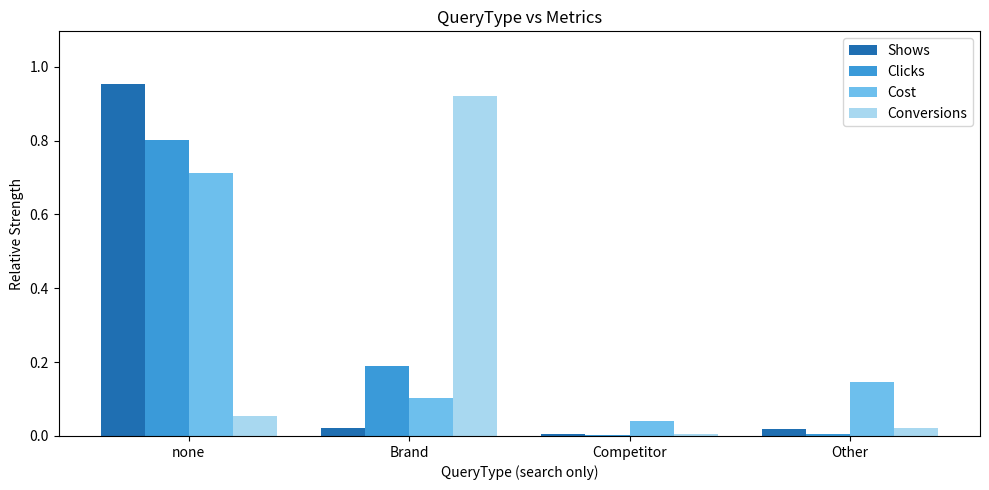

At which category is the sum across all series the highest?

none